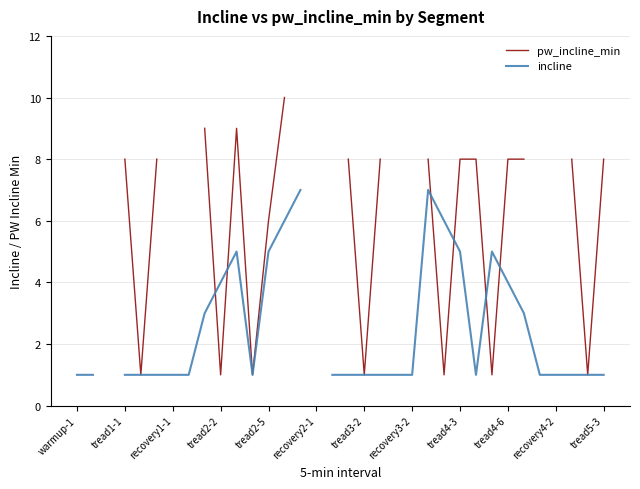

What is the minimum value shown in the chart?

1.0